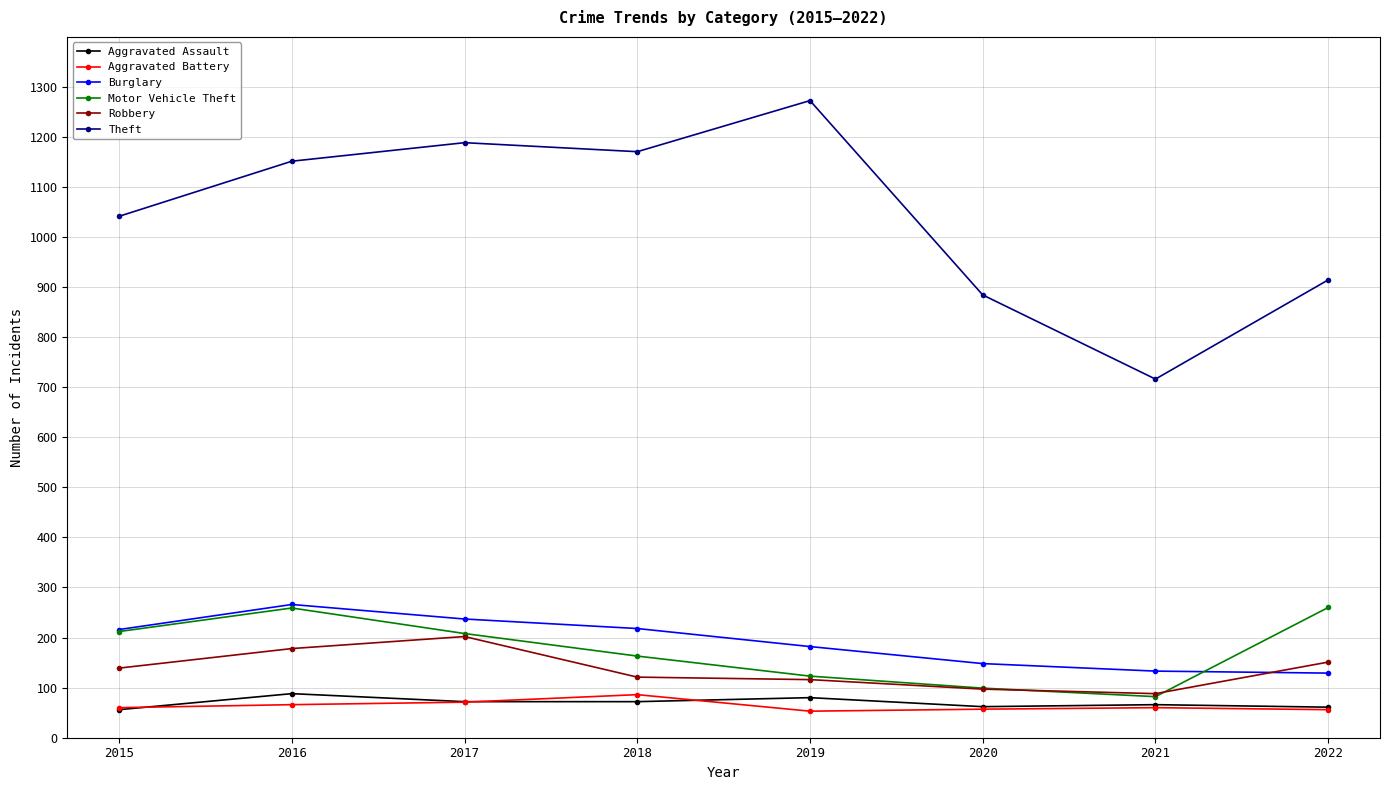

What is the maximum value shown in the chart?

1272